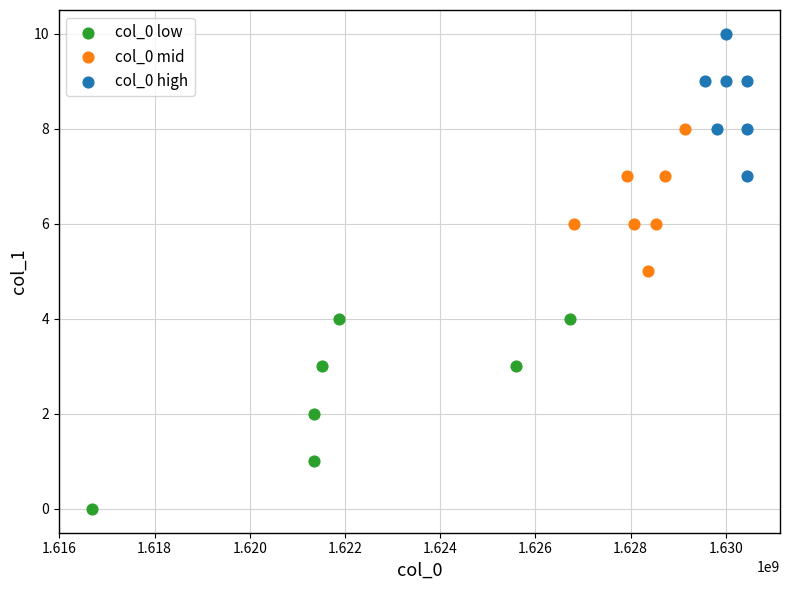

Which series contains the highest Y value?

col_0 high